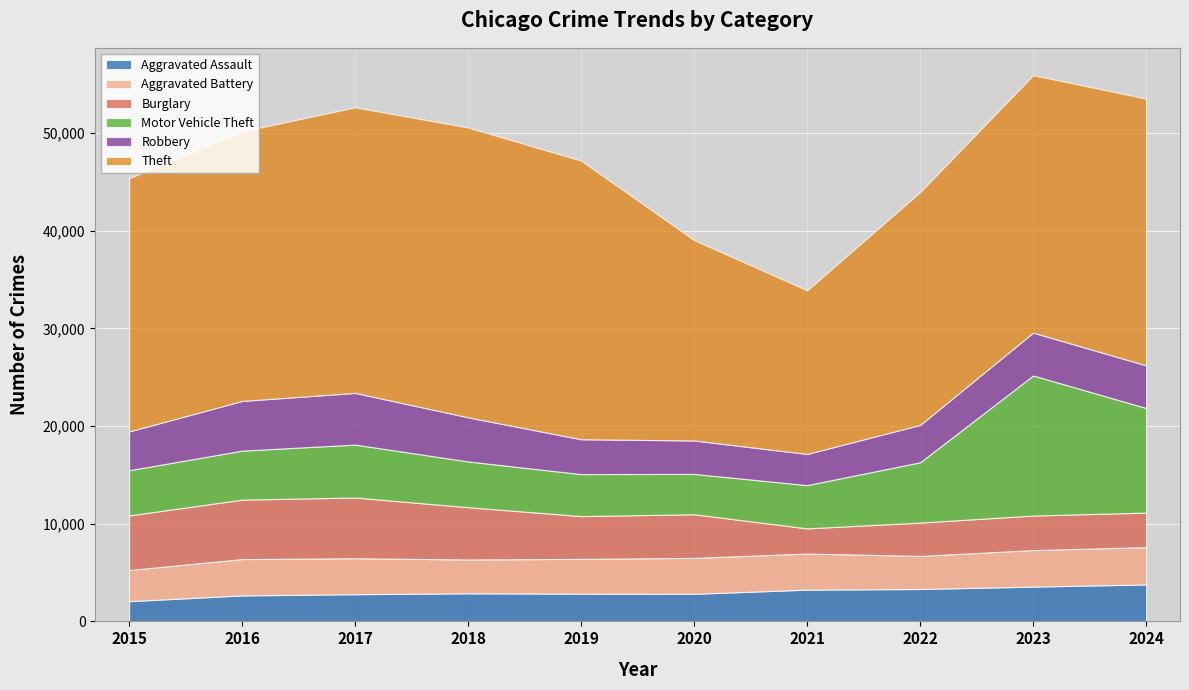

True or false: Theft and Aggravated Assault intersect in this chart.

False